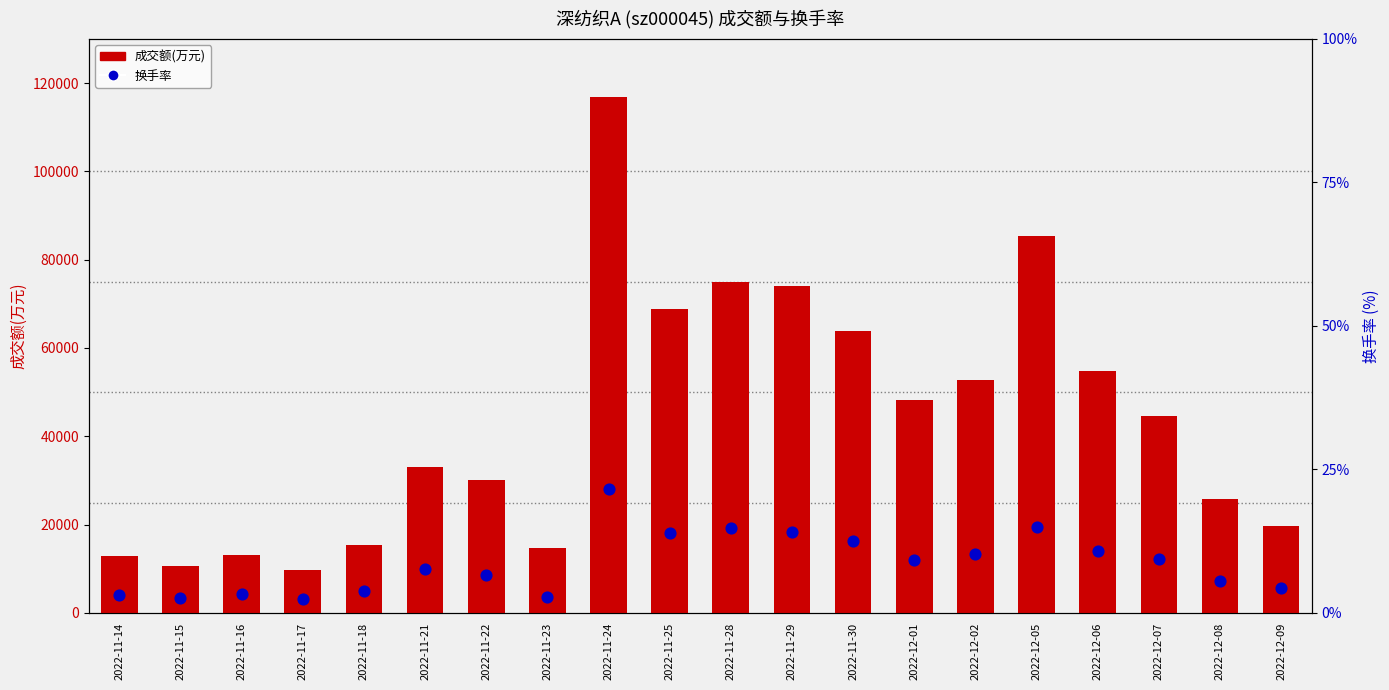

Which series contains the lowest Y value?

换手率